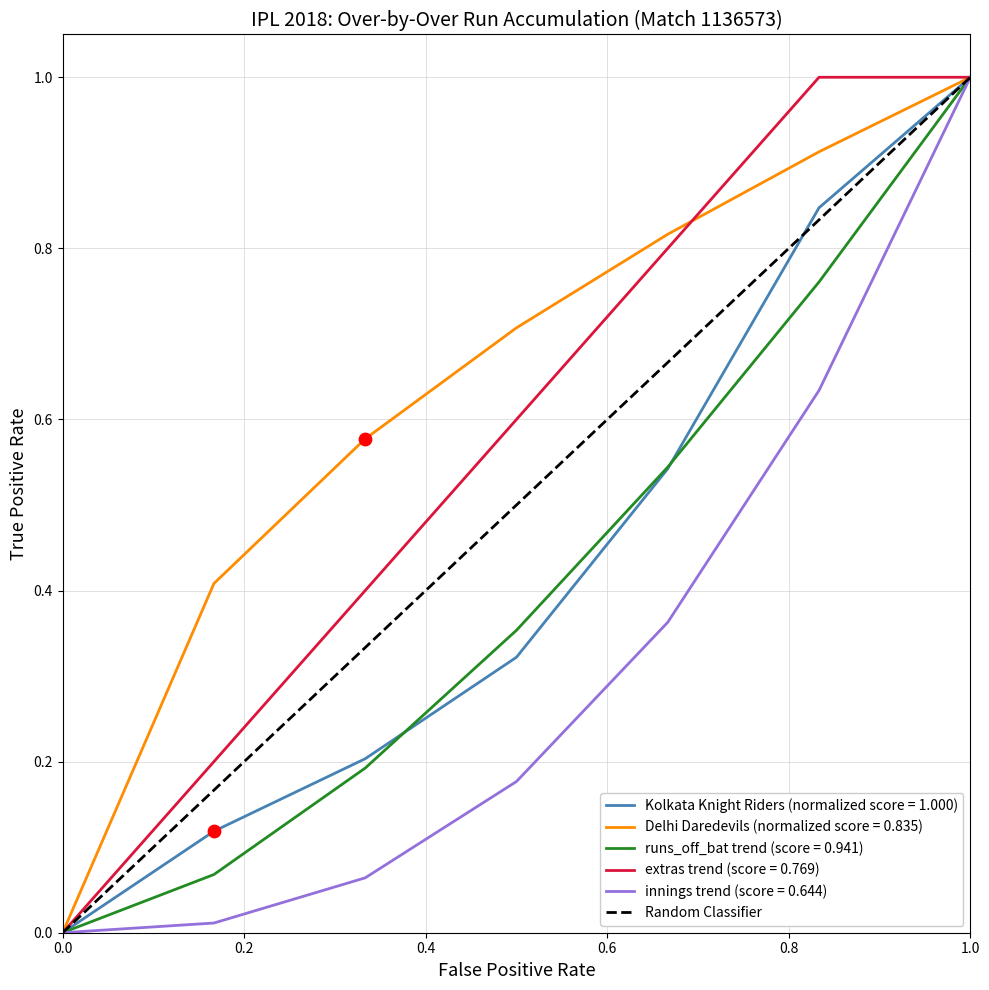

At which label does Kolkata Knight Riders (normalized score = 1.000) reach its peak?

1.0